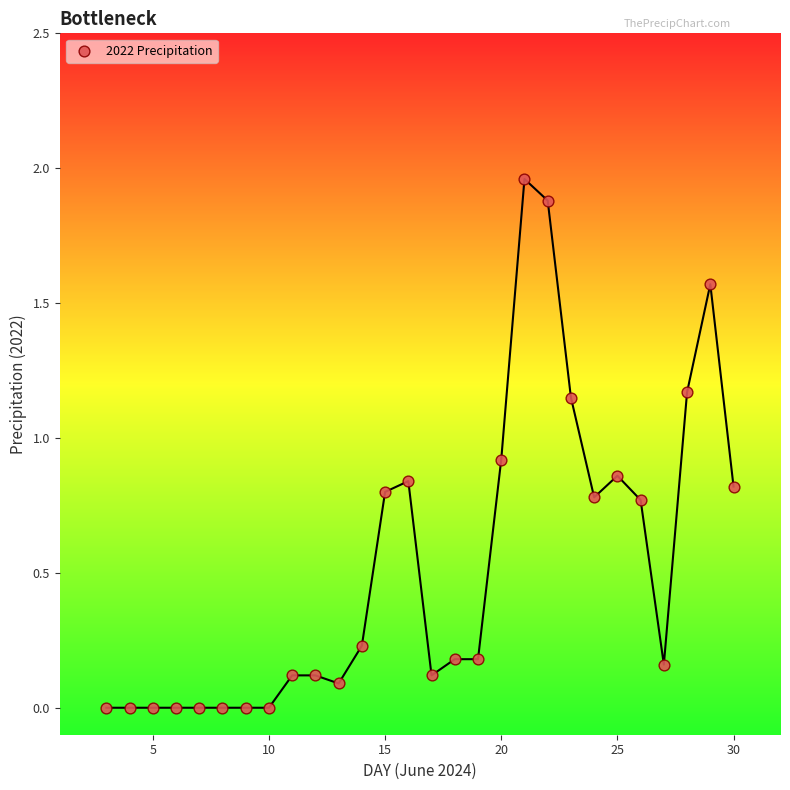

What is the range of X values (max minus min)?

27.0